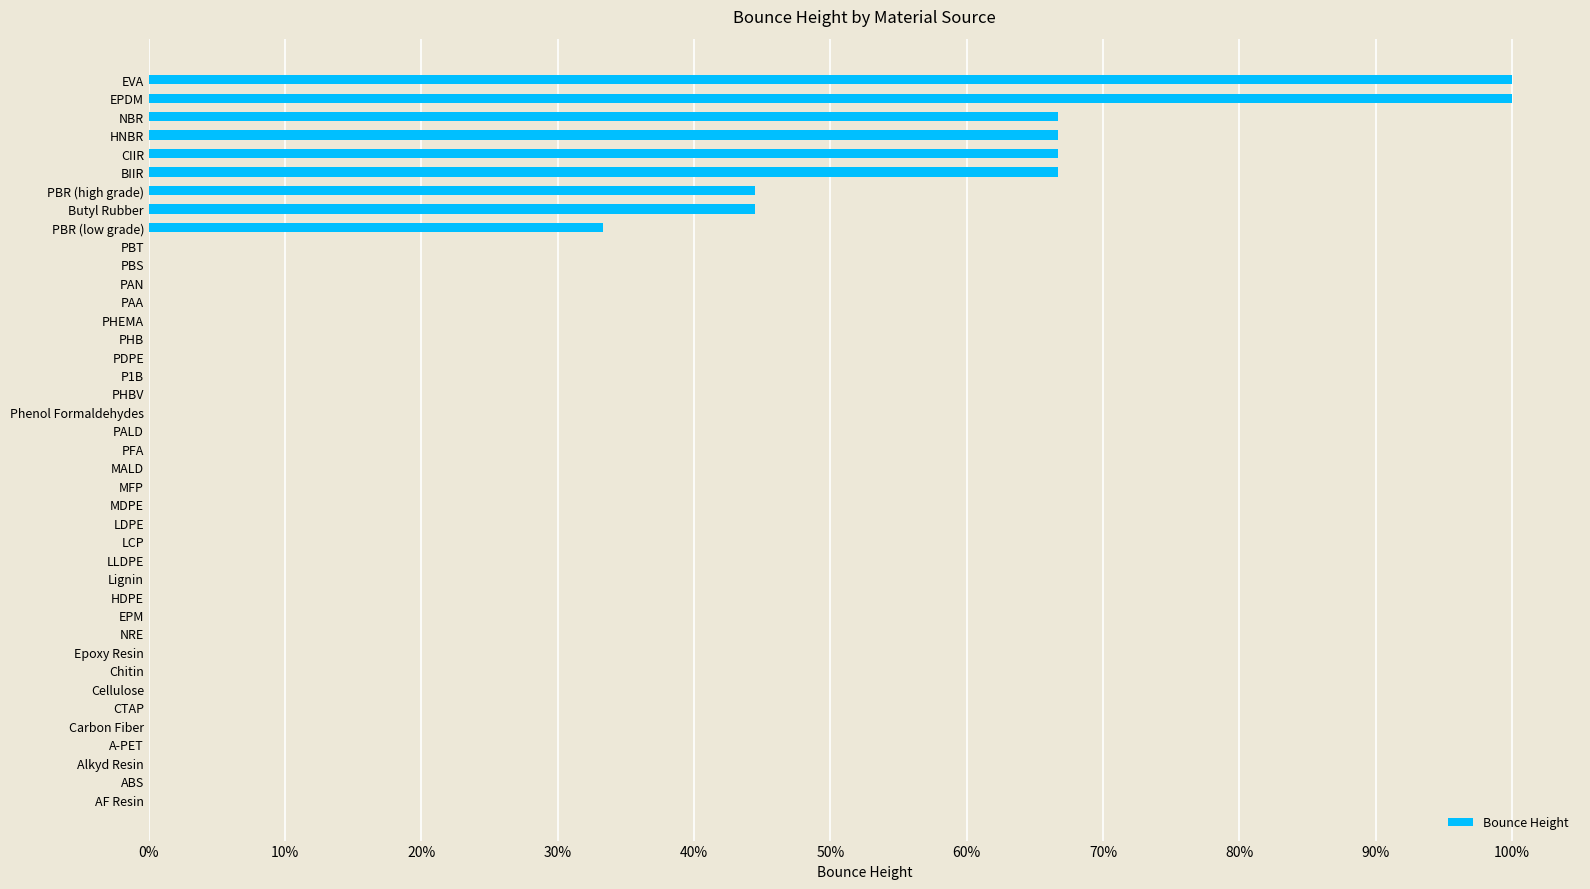

What is the difference between the second highest and minimum values?

1.0